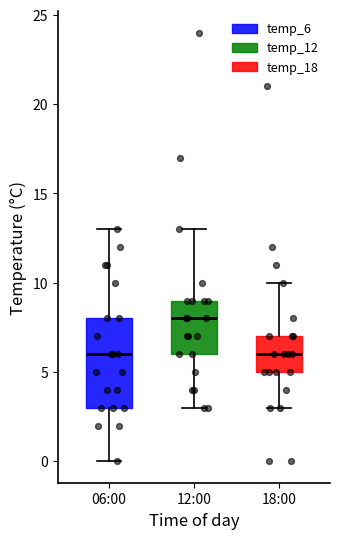

Which box is the tallest, from its lower edge to its upper edge?

06:00